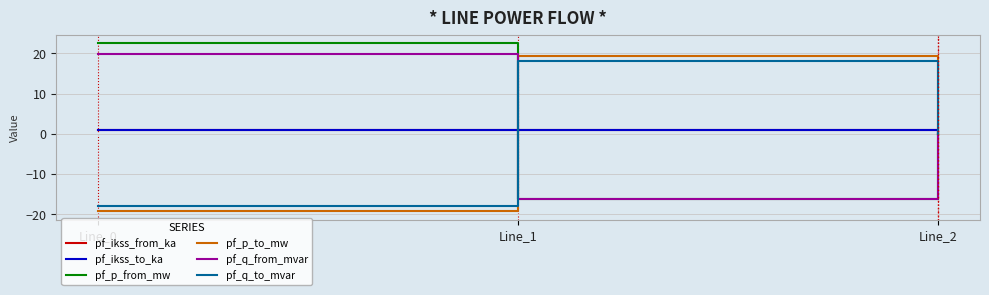

List the labels in order of pf_q_to_mvar value, smallest first.

Line_0, Line_2, Line_1